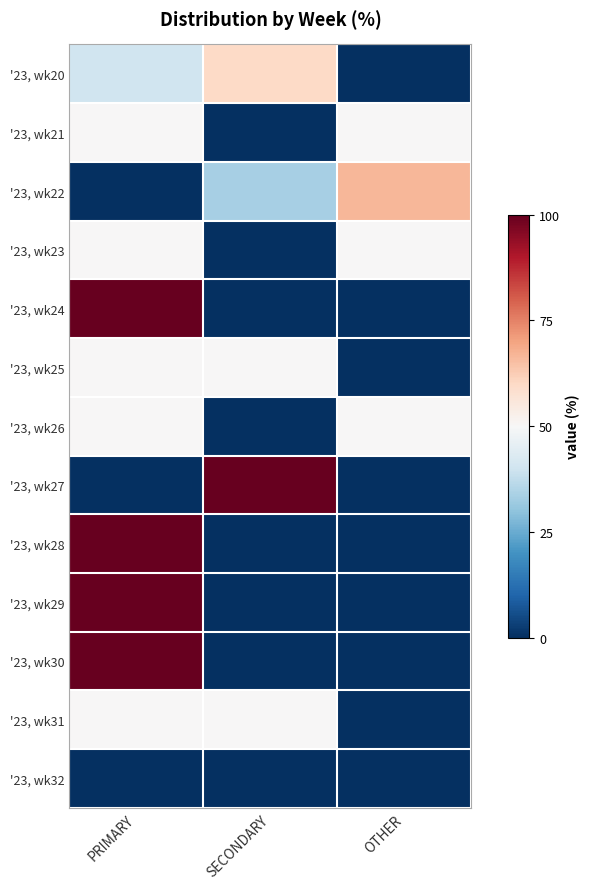

Reading right to left, transcribe all the data shown in this chart.

'23, wk20: OTHER=0.0	SECONDARY=60.0	PRIMARY=40.0
'23, wk21: OTHER=50.0	SECONDARY=0.0	PRIMARY=50.0
'23, wk22: OTHER=66.7	SECONDARY=33.3	PRIMARY=0.0
'23, wk23: OTHER=50.0	SECONDARY=0.0	PRIMARY=50.0
'23, wk24: OTHER=0.0	SECONDARY=0.0	PRIMARY=100.0
'23, wk25: OTHER=0.0	SECONDARY=50.0	PRIMARY=50.0
'23, wk26: OTHER=50.0	SECONDARY=0.0	PRIMARY=50.0
'23, wk27: OTHER=0.0	SECONDARY=100.0	PRIMARY=0.0
'23, wk28: OTHER=0.0	SECONDARY=0.0	PRIMARY=100.0
'23, wk29: OTHER=0.0	SECONDARY=0.0	PRIMARY=100.0
'23, wk30: OTHER=0.0	SECONDARY=0.0	PRIMARY=100.0
'23, wk31: OTHER=0.0	SECONDARY=50.0	PRIMARY=50.0
'23, wk32: OTHER=0.0	SECONDARY=0.0	PRIMARY=0.0